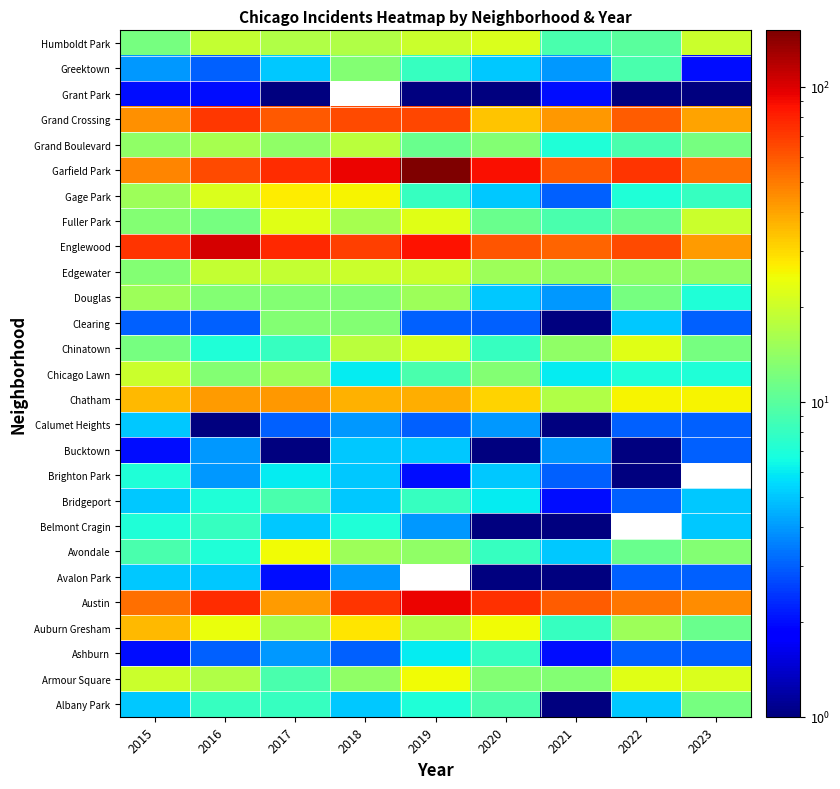

Which has a higher value, 2017 or 2018?

2017